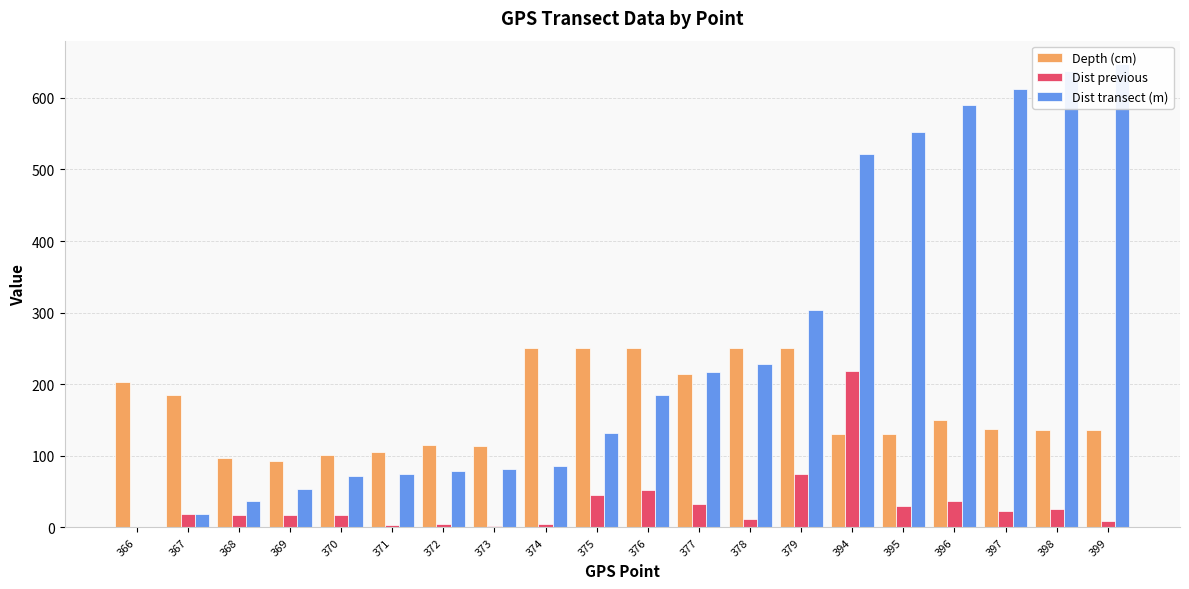

Count the number of categories in the chart.

20